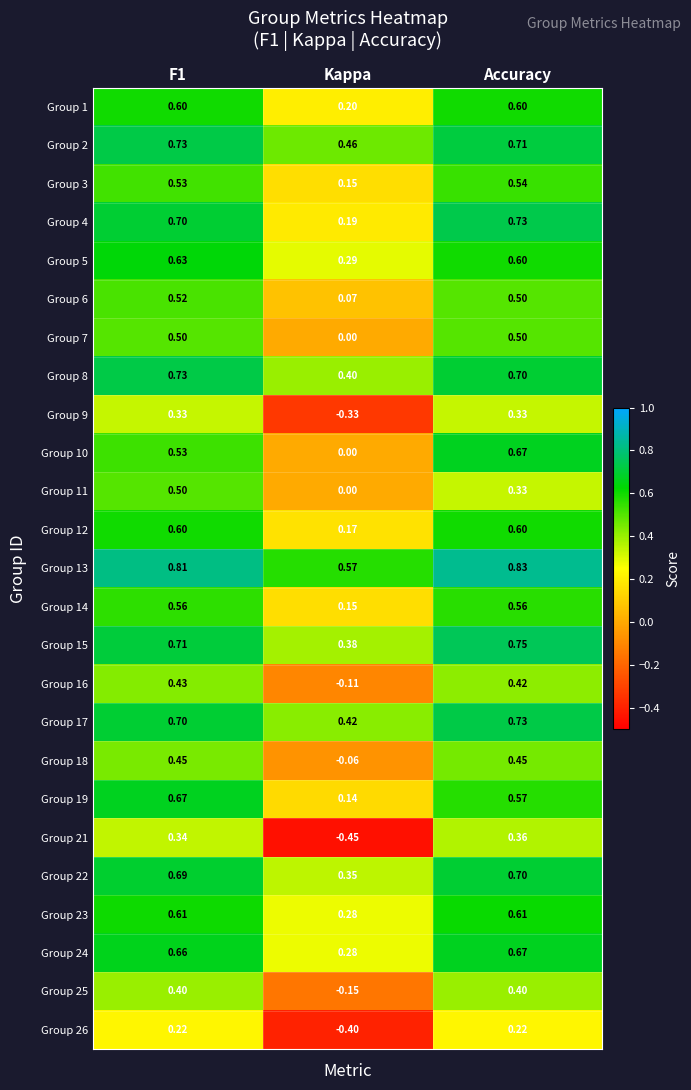

How many data points in Group 16 are less than 0?

1